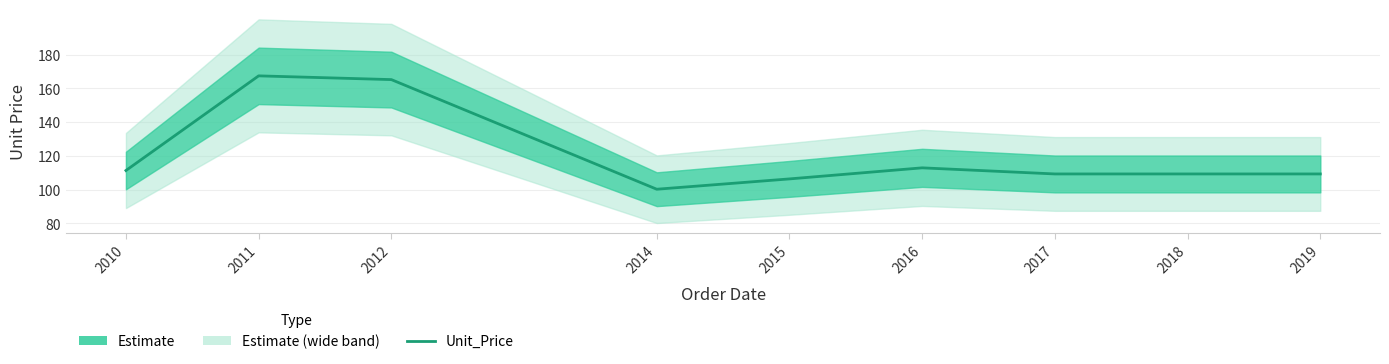

What is the ratio of the value at 2018 to the value at 2014?

1.1